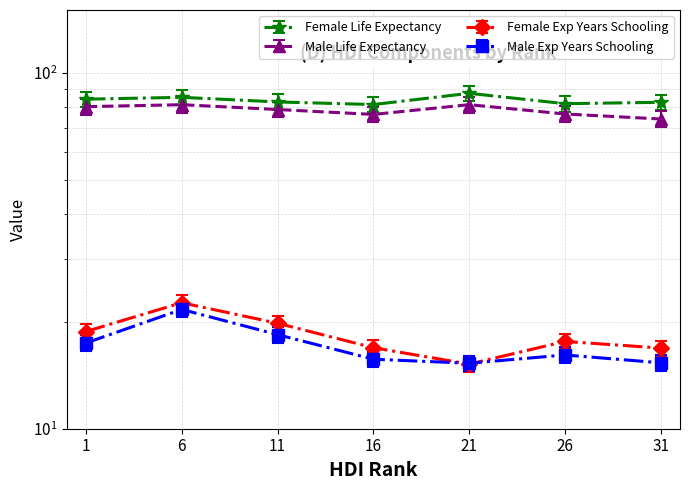

What are all the series names shown in the legend?

Female Life Expectancy, Male Life Expectancy, Female Exp Years Schooling, Male Exp Years Schooling